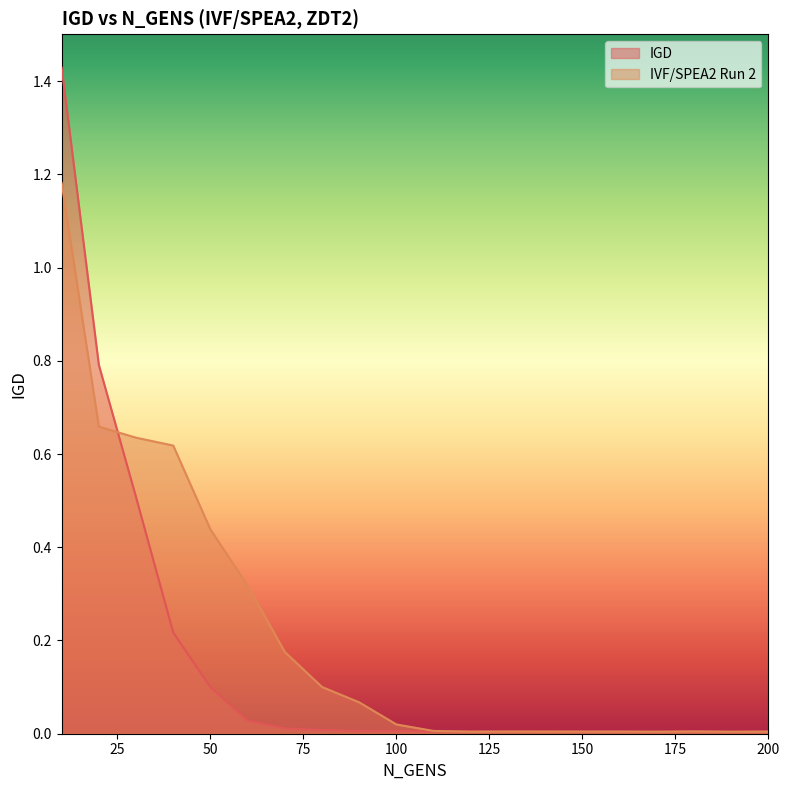

At which category is the sum across all series the highest?

10